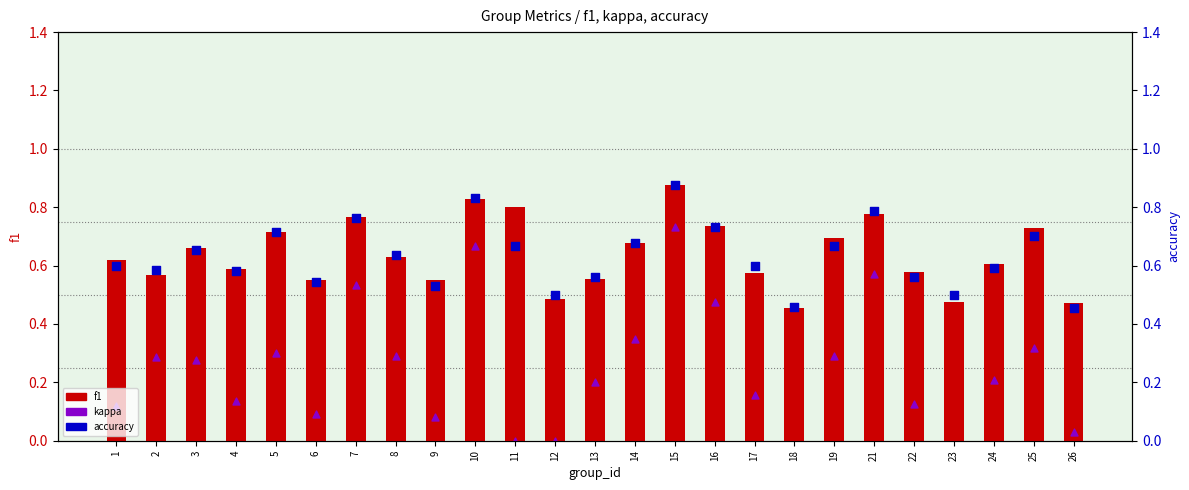

Which series has the largest Y range (max minus min)?

kappa